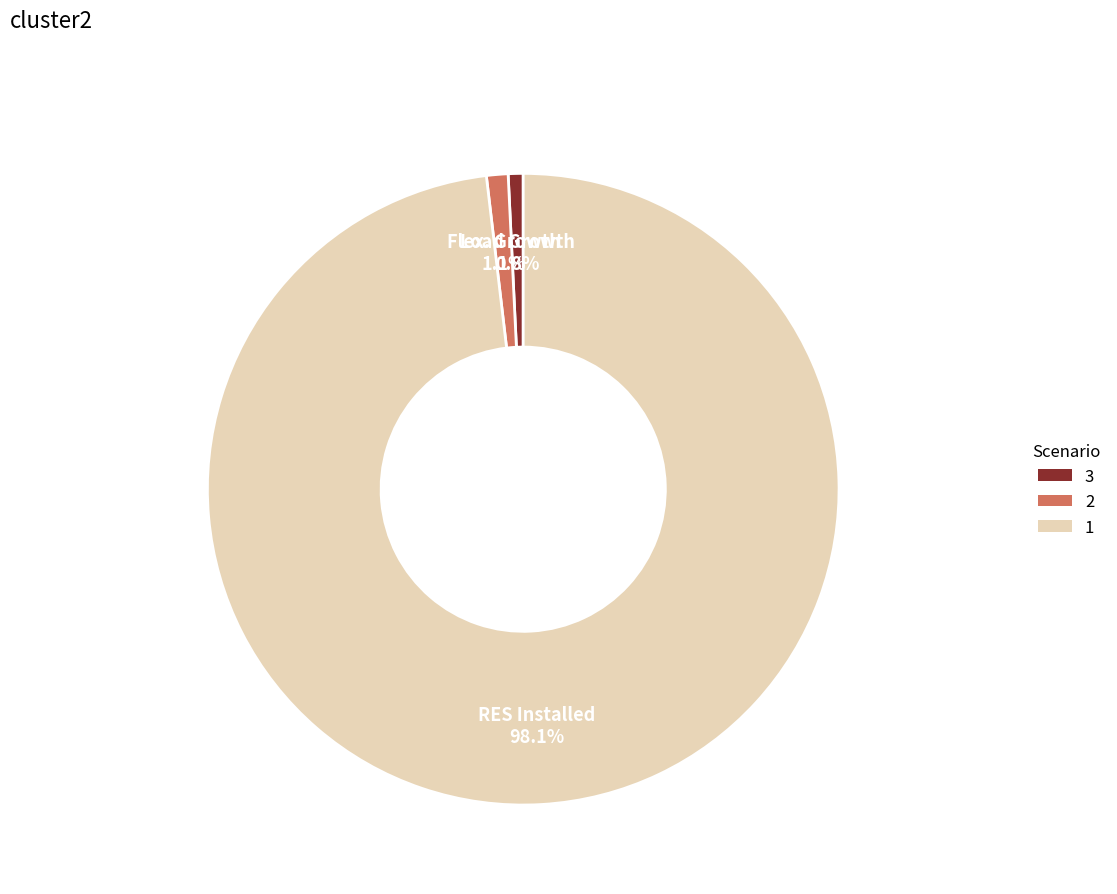

Does any single category account for the majority?

Yes